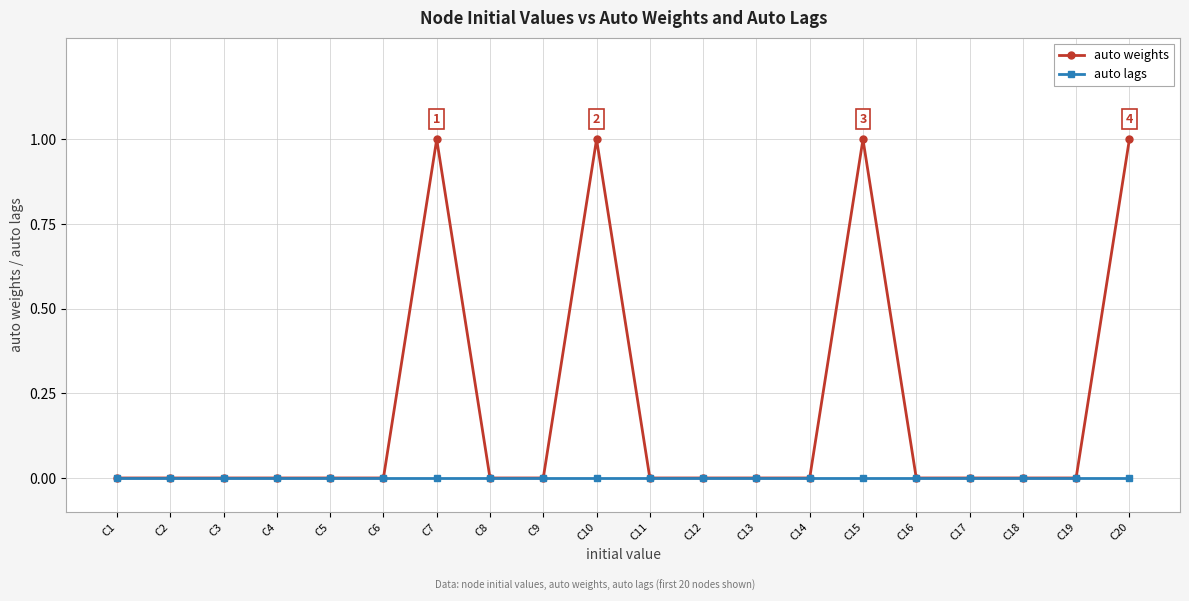

Rank the series at C7 from highest to lowest value.

auto weights, auto lags